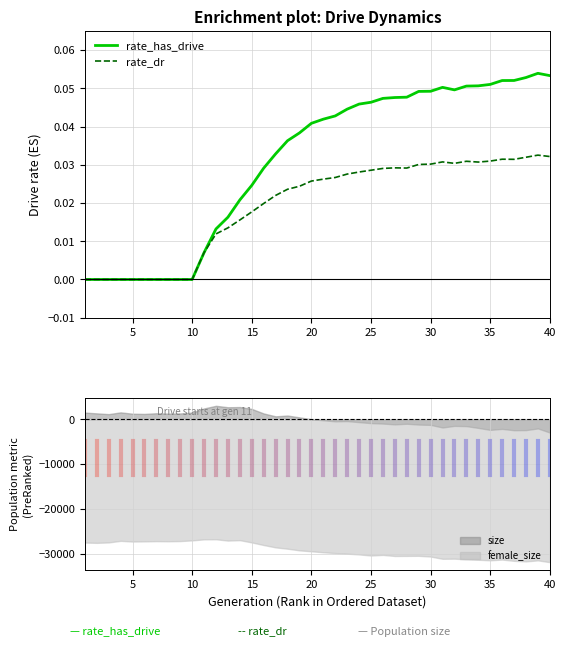

True or false: rate_dr and rate_has_drive intersect in this chart.

False